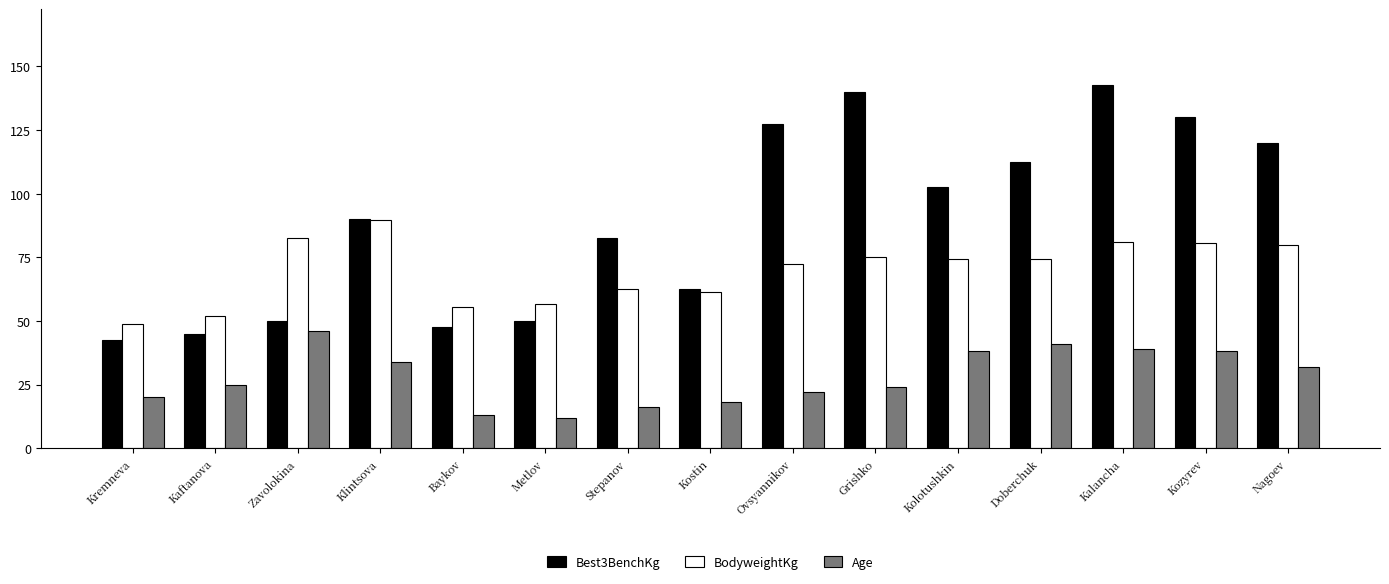

What is the minimum value shown in the chart?

12.0